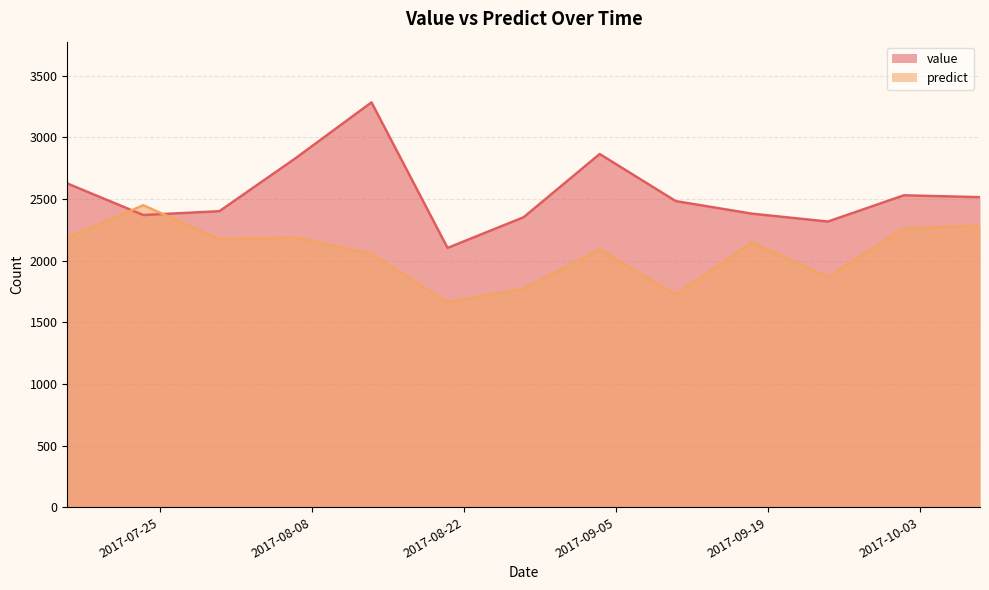

What is the label of the 13th point from the left?

2017-10-08 12:00:00